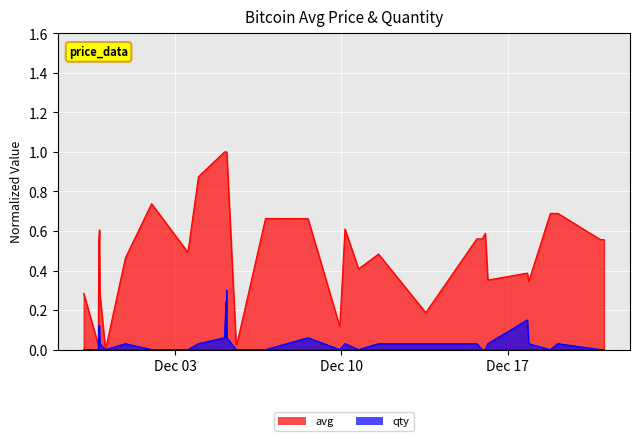

What is the maximum value shown in the chart?

1.0